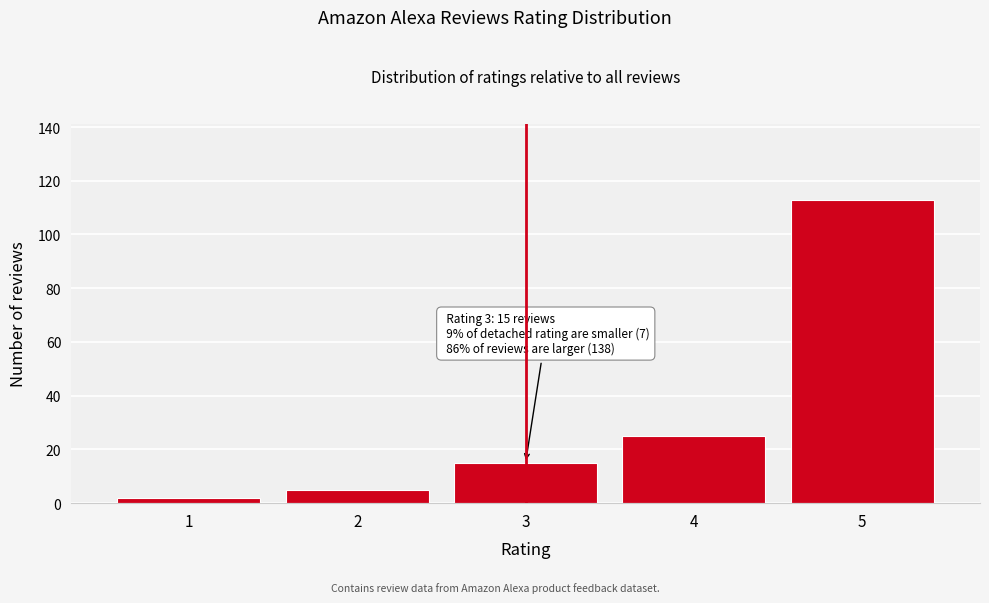

Reading right to left, transcribe all the data shown in this chart.

113	25	15	5	2